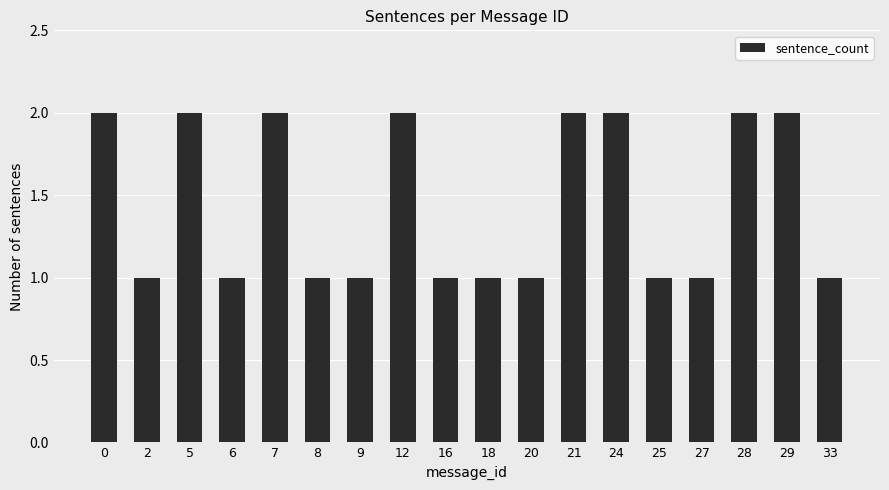

True or false: the data shows 2 at 27.

False